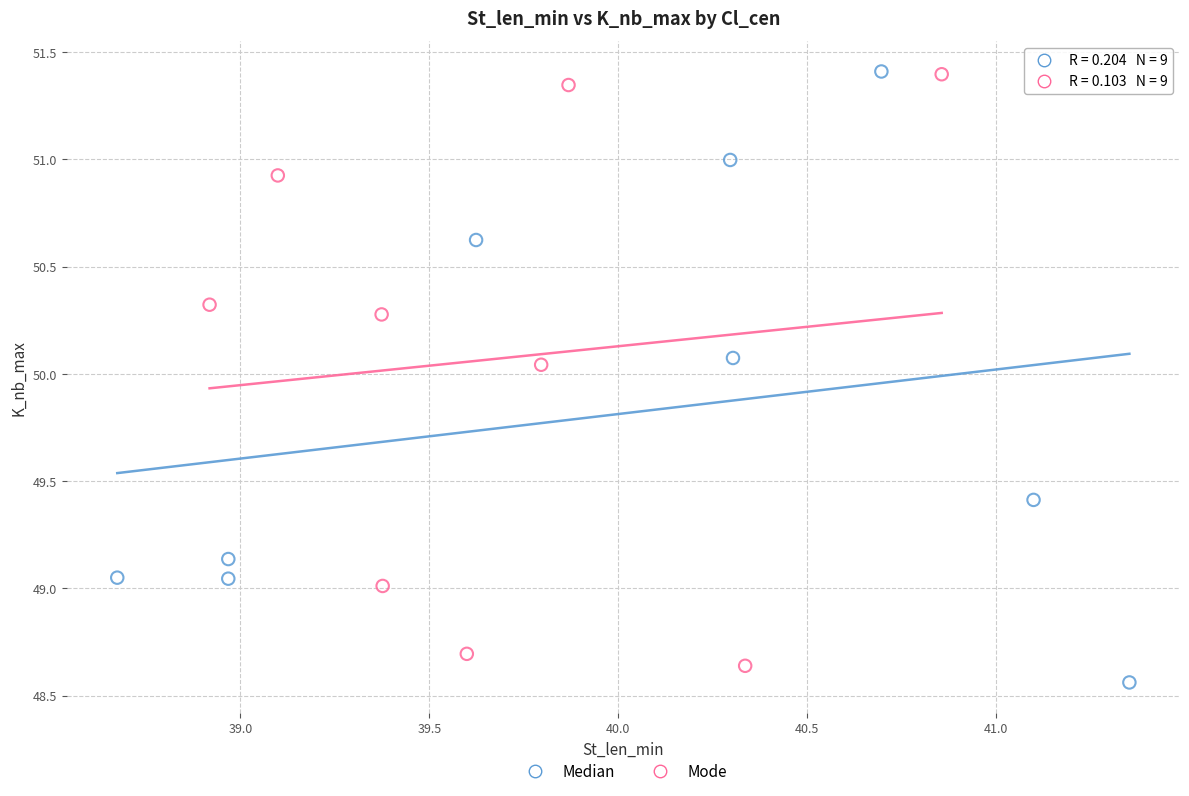

Which series has the largest Y range (max minus min)?

Median